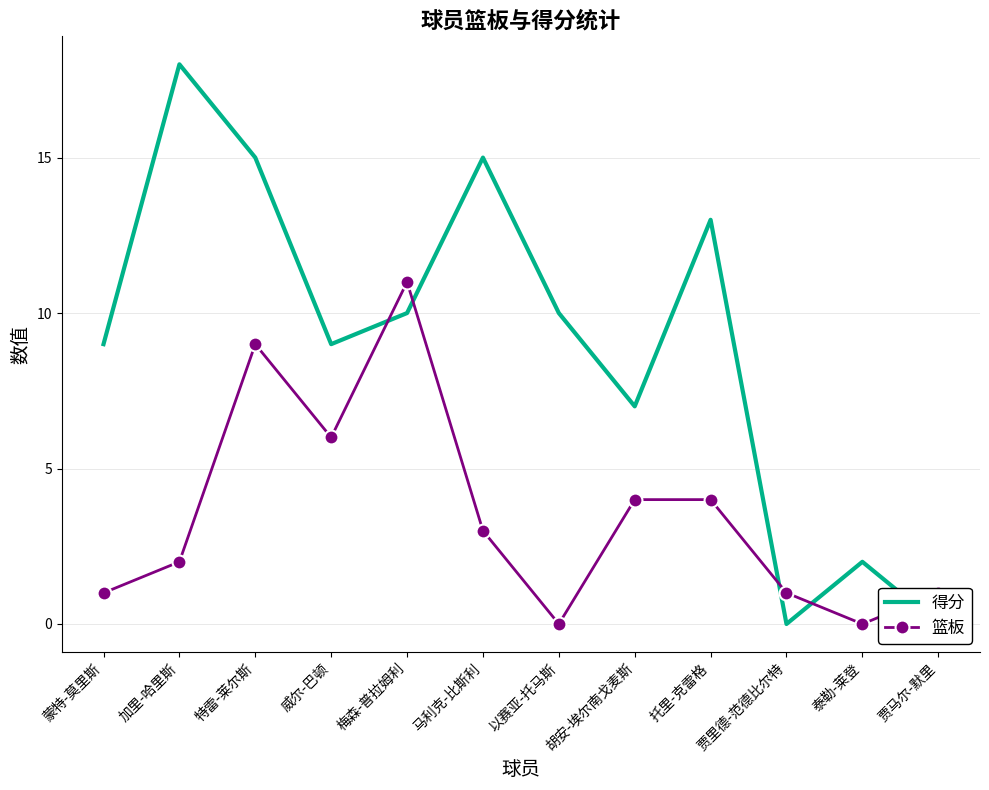

Where is the first local maximum for 得分?

加里-哈里斯